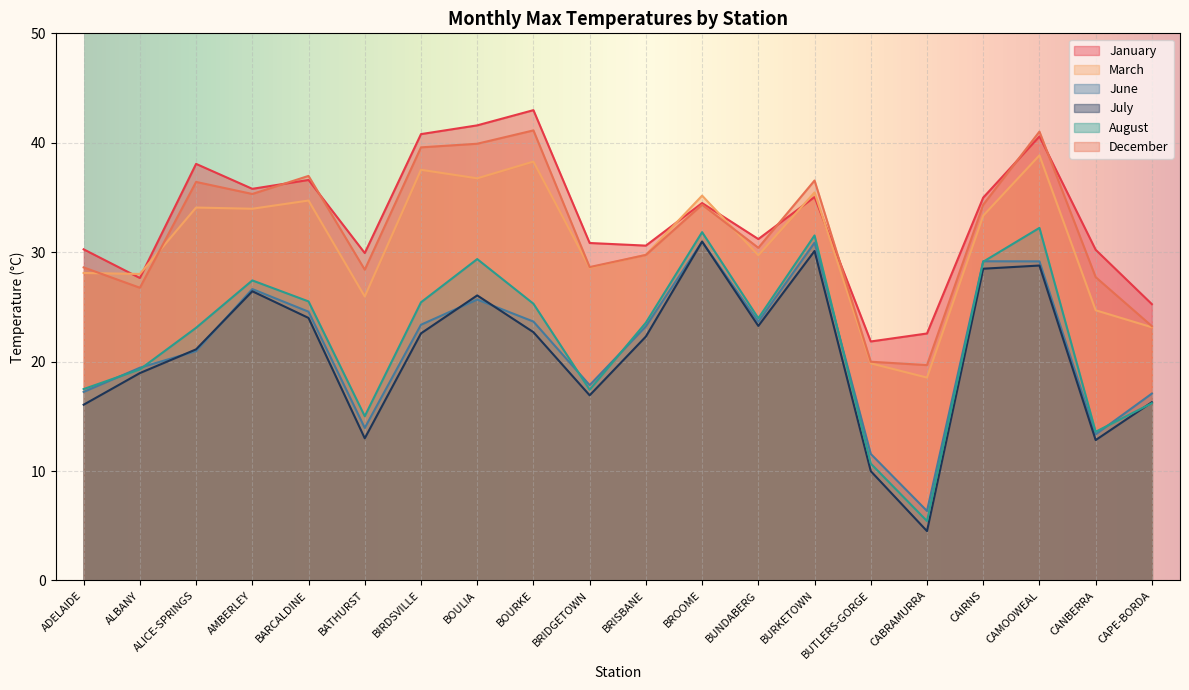

The March series shows 12.1 at CABRAMURRA. True or false?

False